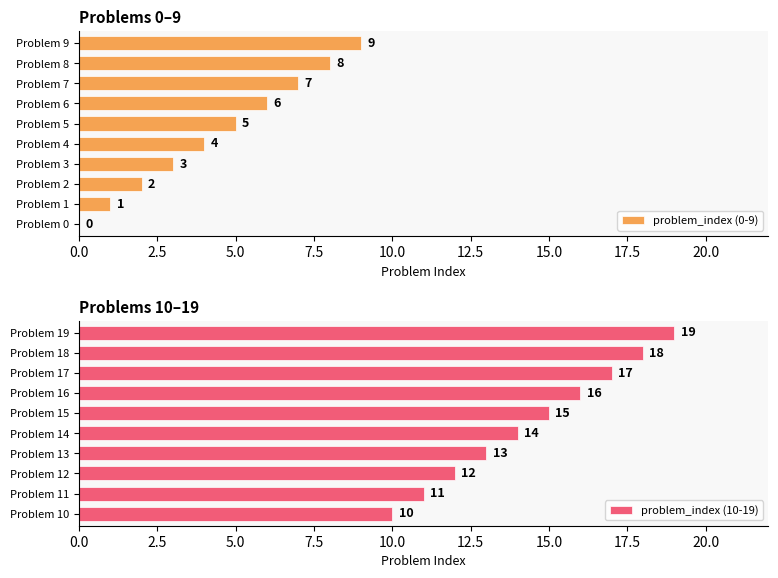

What is the average value of the problem_index (0-9) series?

4